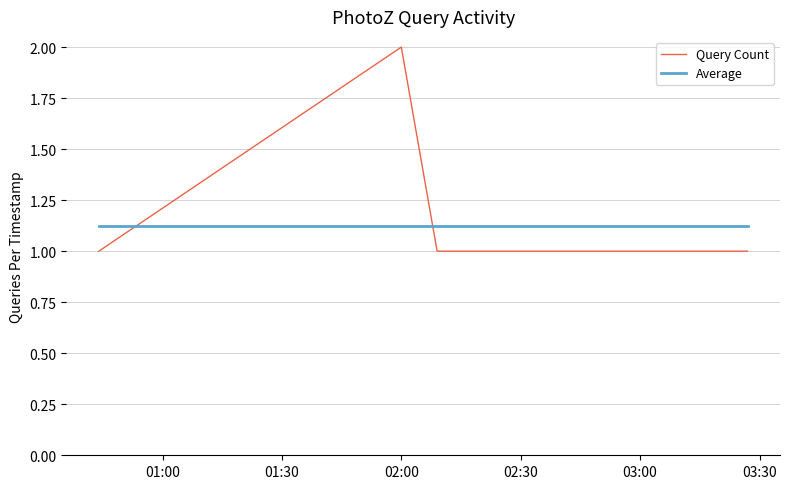

What are all the series names shown in the legend?

Query Count, Average